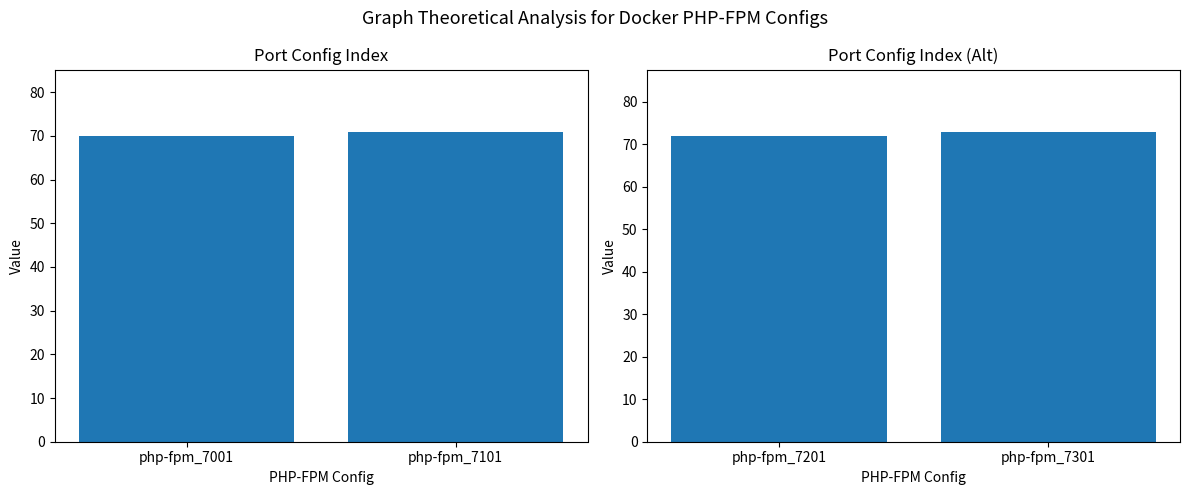

Are the bars horizontal?

No